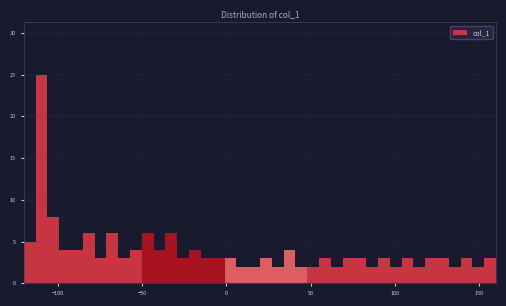

Around what value on the x-axis is the tallest bar? Give the approximate position of its centre, as read against the axis.

-110